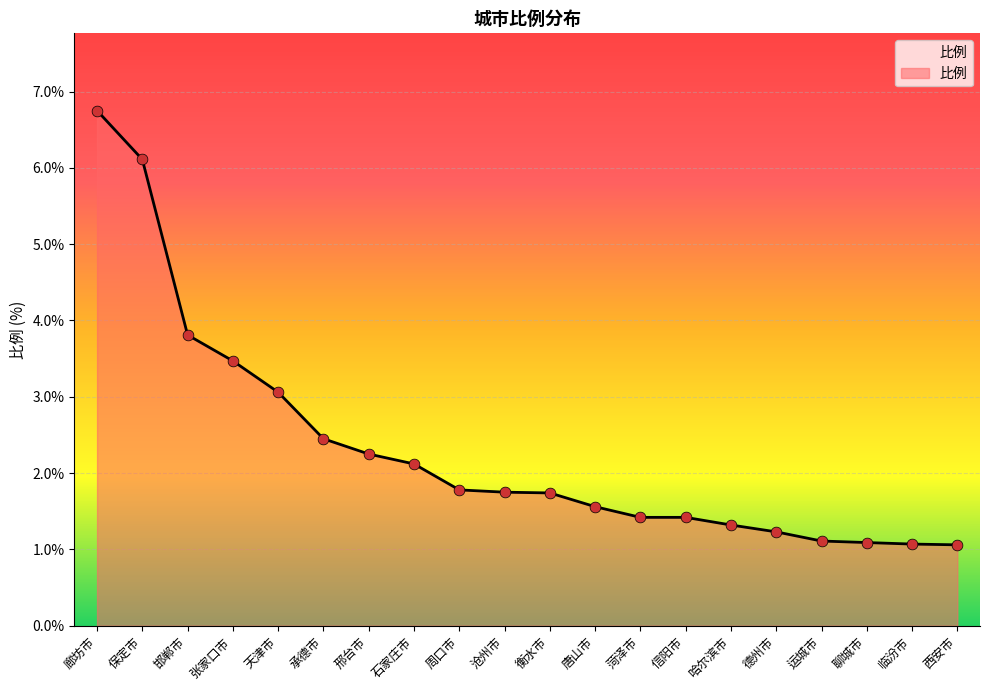

What is the change in value from 邯郸市 to 德州市?

-2.6